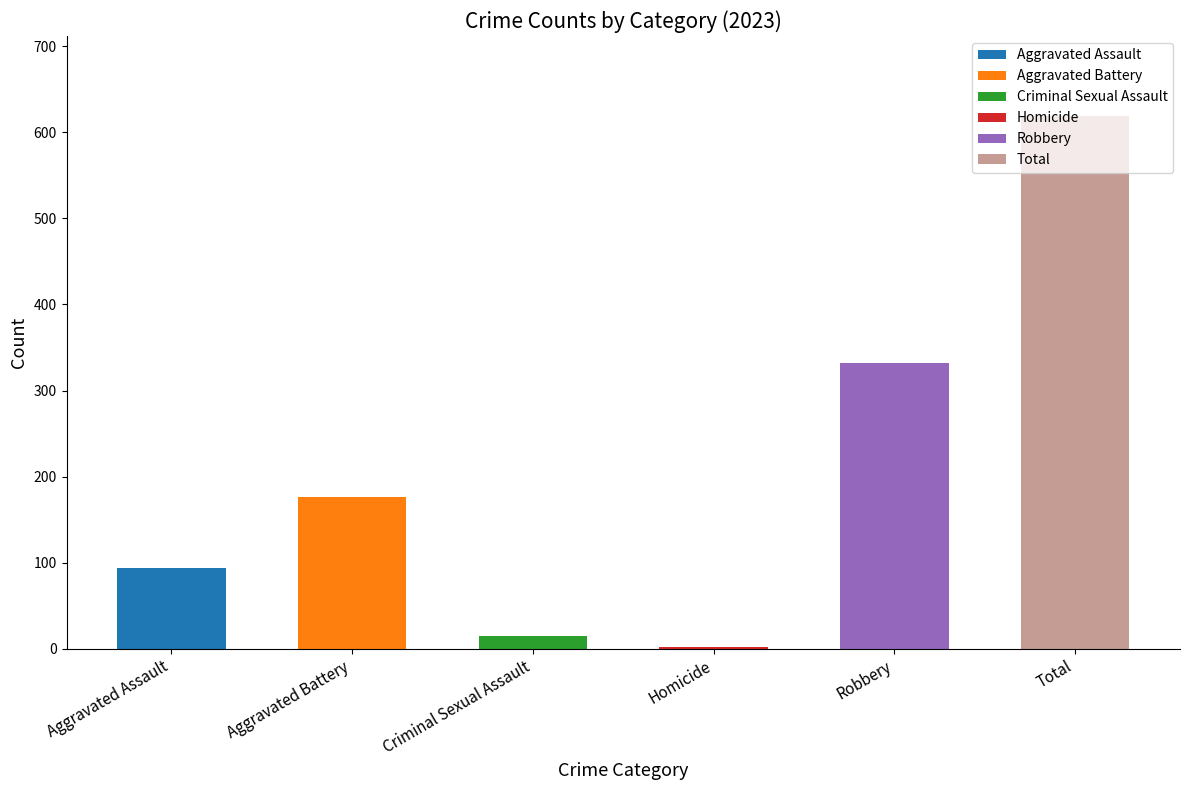

What is the highest value of the Homicide series?

4